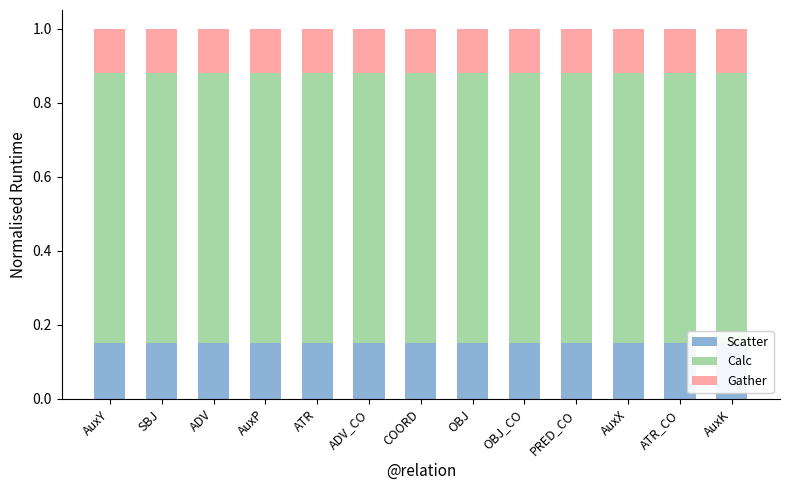

Read the Gather value at AuxY.

0.1